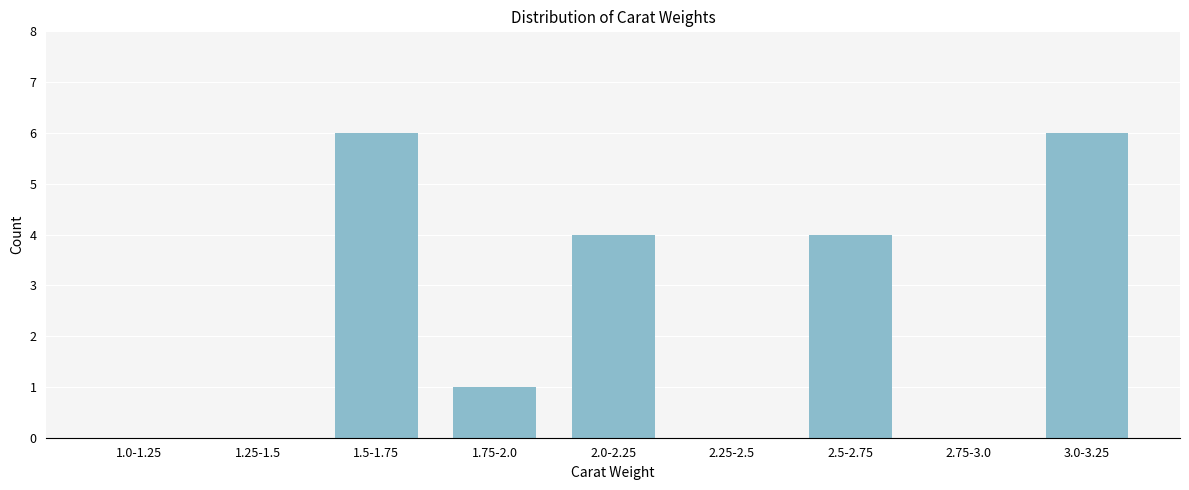

Reading left to right, transcribe all the data shown in this chart.

1.0-1.25=0	1.25-1.5=0	1.5-1.75=6	1.75-2.0=1	2.0-2.25=4	2.25-2.5=0	2.5-2.75=4	2.75-3.0=0	3.0-3.25=6